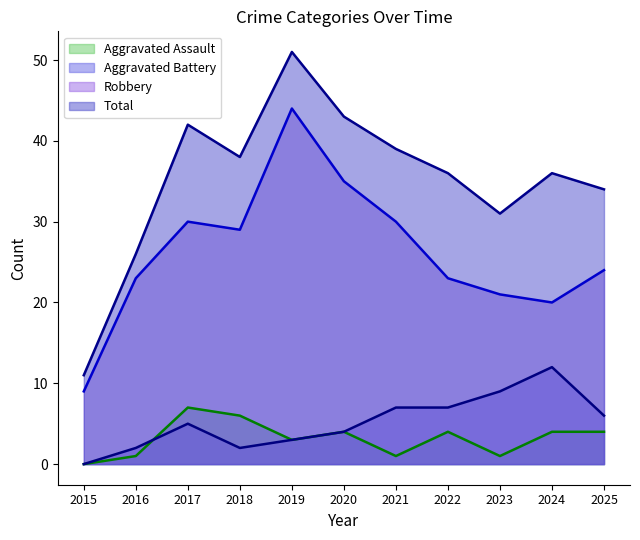

Reading left to right, extract all data points from this chart.

Aggravated Assault: 2015=0	2016=1	2017=7	2018=6	2019=3	2020=4	2021=1	2022=4	2023=1	2024=4	2025=4
Aggravated Battery: 2015=0	2016=2	2017=5	2018=2	2019=3	2020=4	2021=7	2022=7	2023=9	2024=12	2025=6
Robbery: 2015=9	2016=23	2017=30	2018=29	2019=44	2020=35	2021=30	2022=23	2023=21	2024=20	2025=24
Total: 2015=11	2016=26	2017=42	2018=38	2019=51	2020=43	2021=39	2022=36	2023=31	2024=36	2025=34